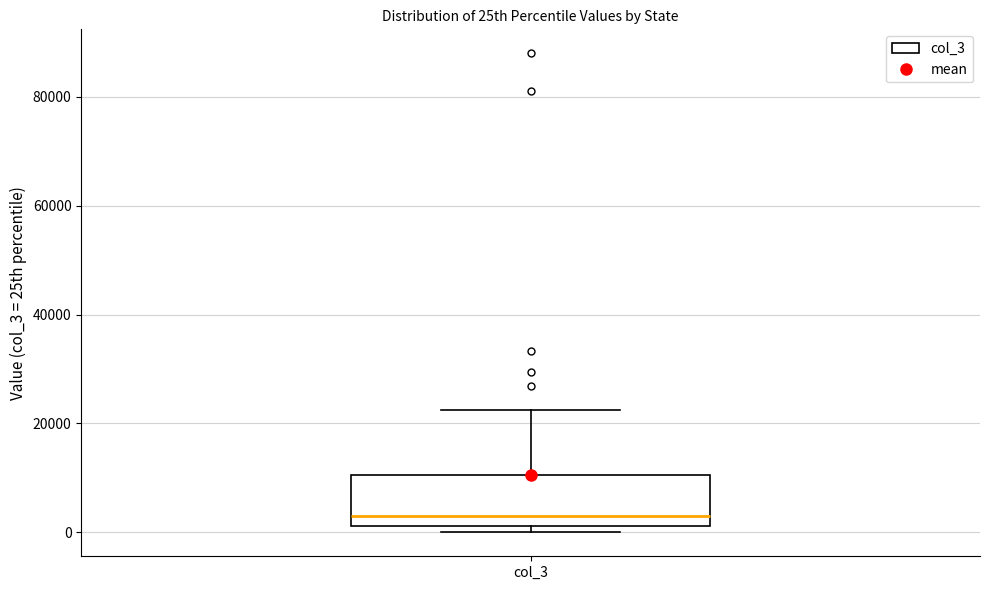

Where does the upper whisker of the box for col_3 end on the y-axis? The values are not printed on the chart, so give them approximately, as read against the axis.

22000